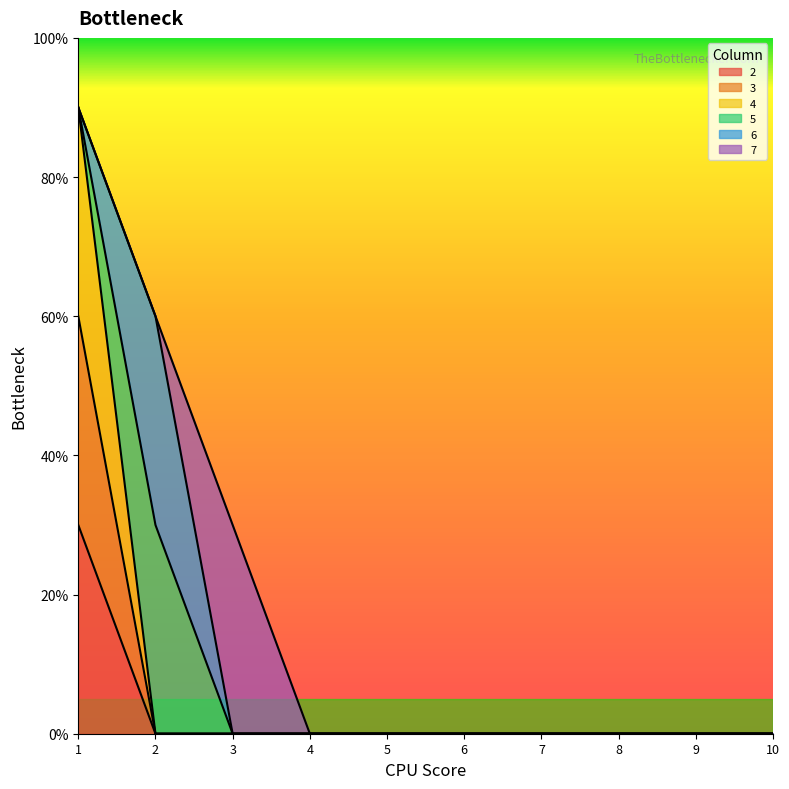

Does the chart display data point markers on the line(s)?

No